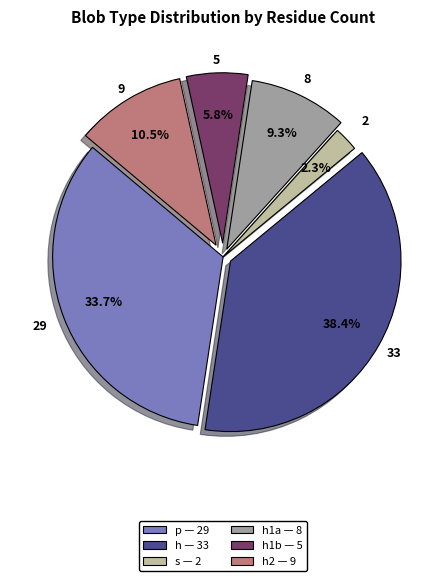

Do p — 29 and h — 33 together represent more than half of the pie?

Yes